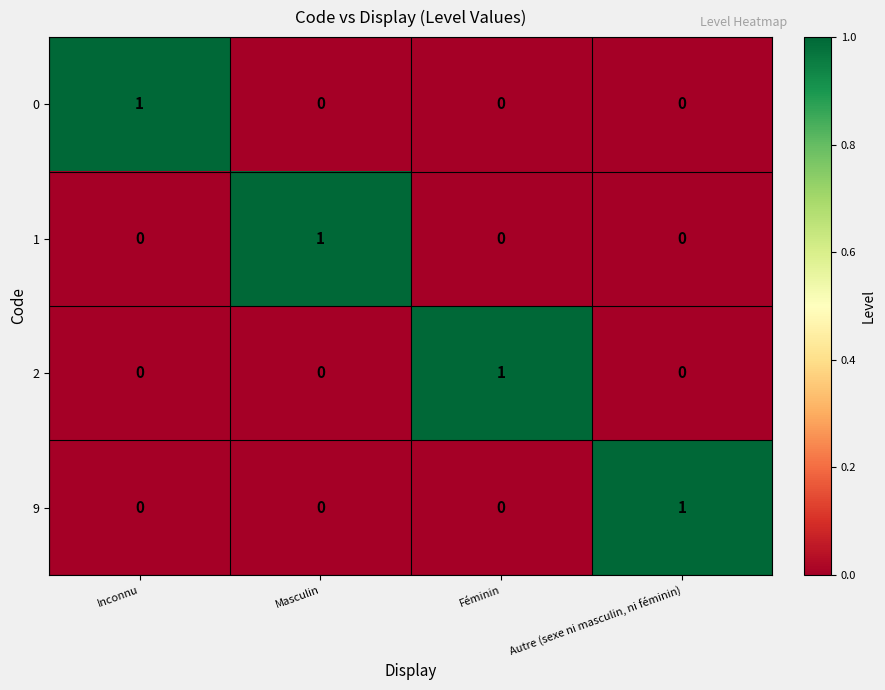

At how many categories does at least one series exceed 0?

4